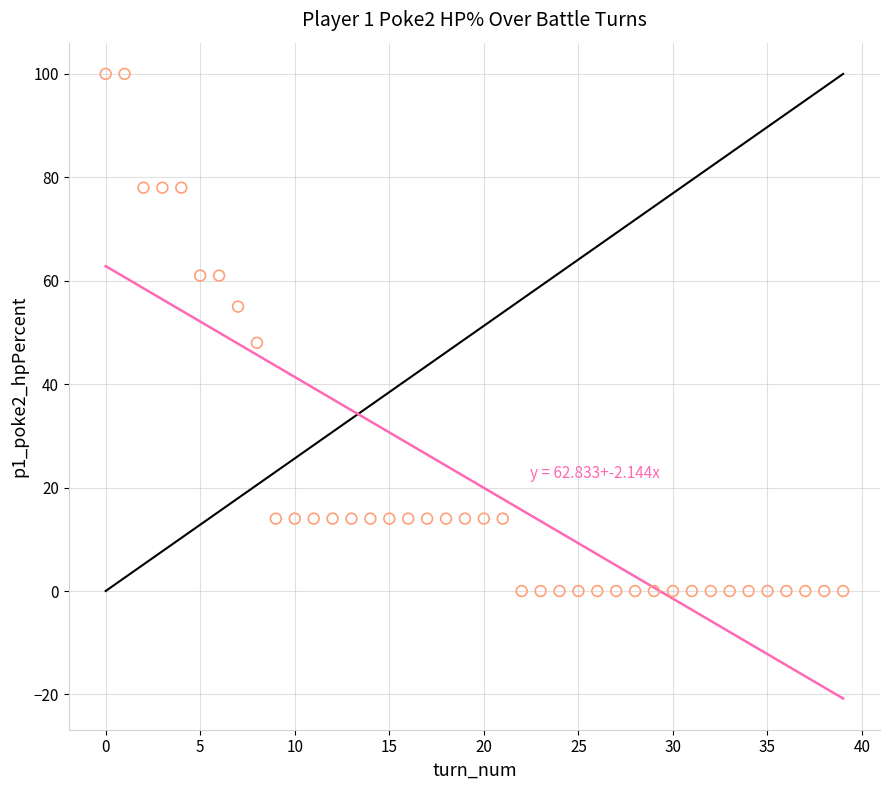

What Y value in the scatter plot is closest to 50?

48